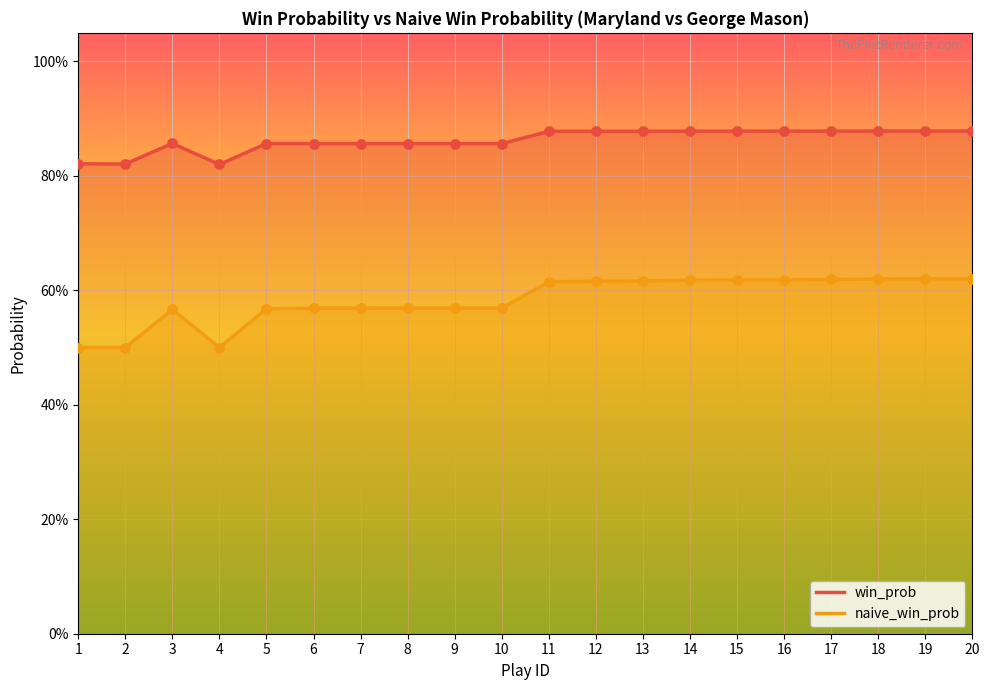

What is the total value across all series at 7?

2.9